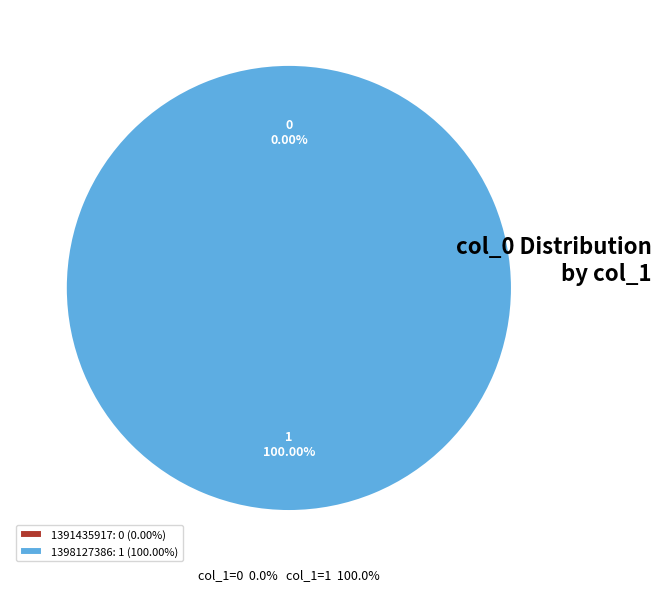

Which slice is the largest?

1398127386